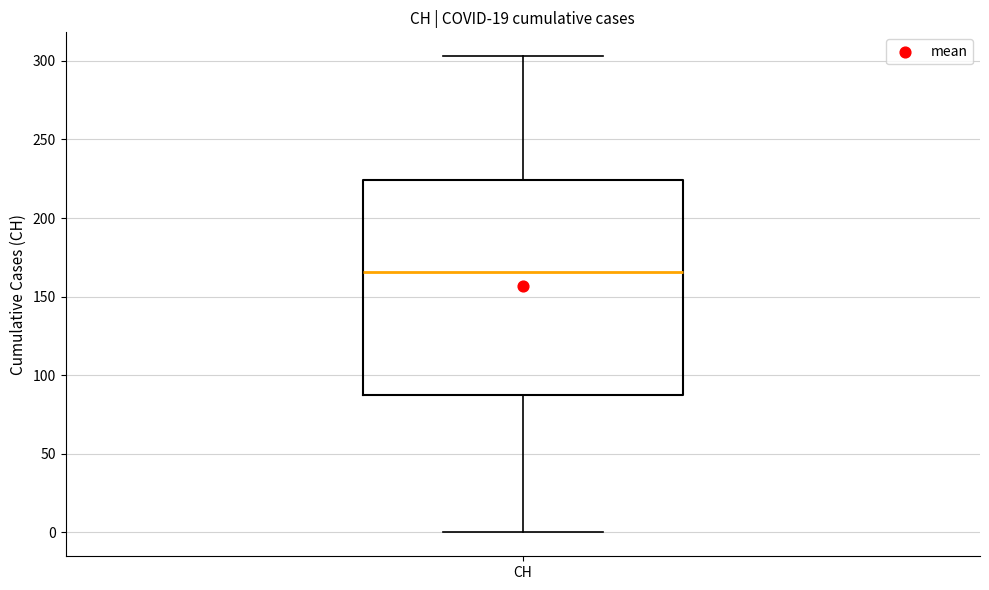

Where is the upper edge of the box for CH on the y-axis? The values are not printed on the chart, so give them approximately, as read against the axis.

225